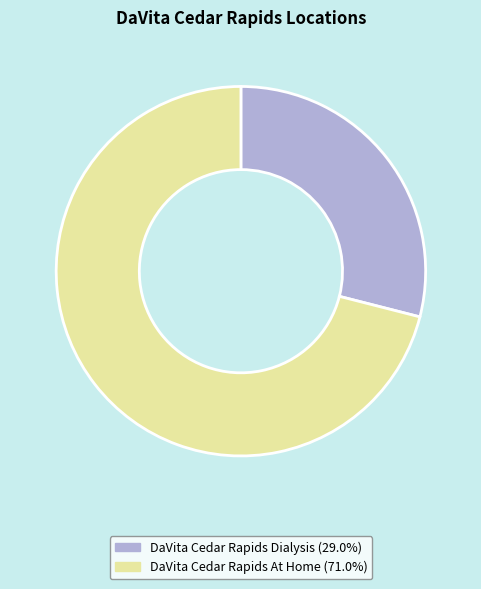

Which slice represents more than half of the pie?

DaVita Cedar Rapids At Home